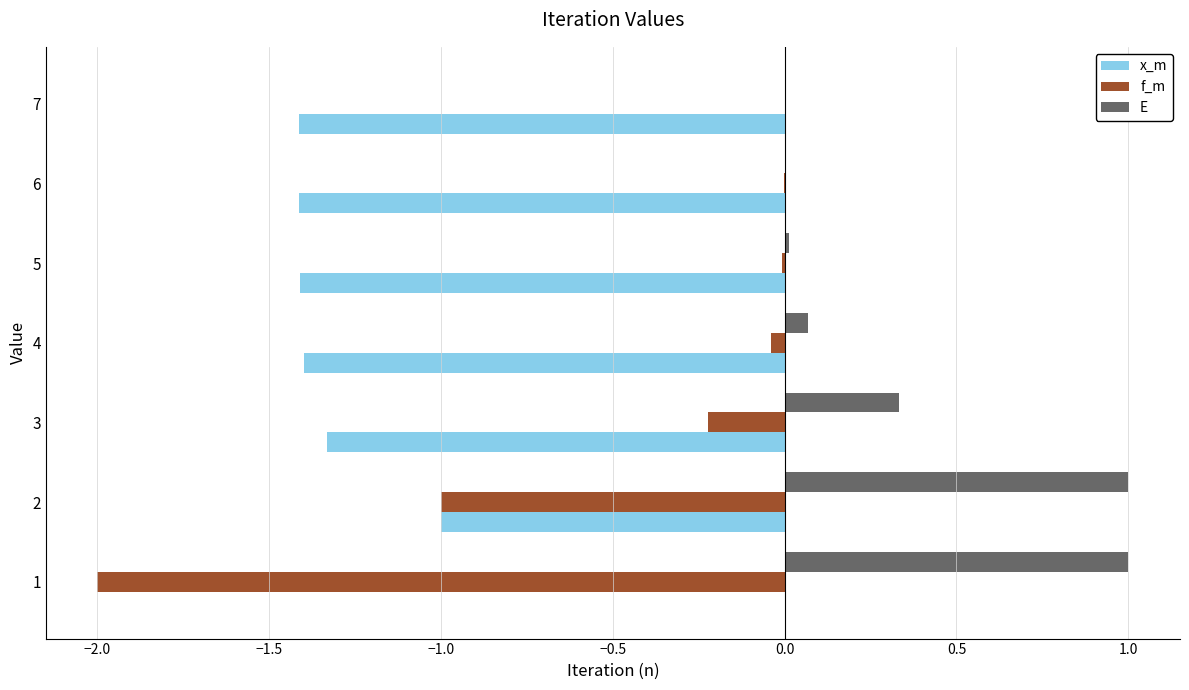

Which series has the largest total across all categories?

E